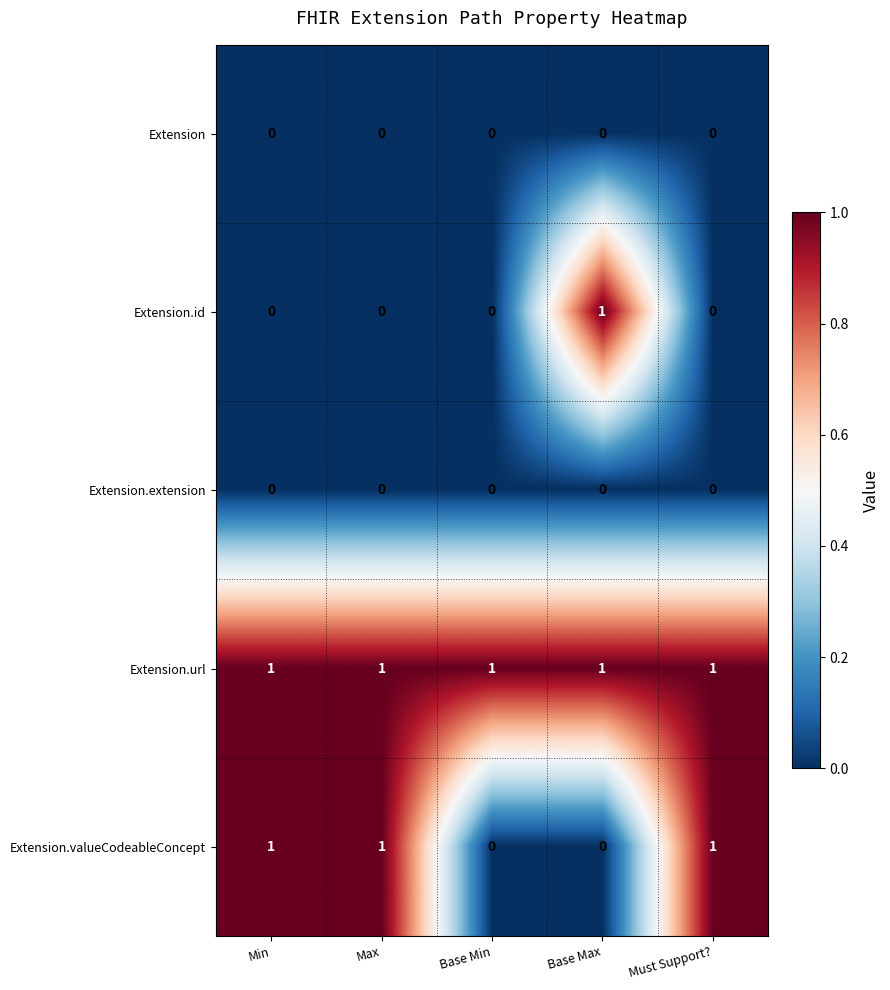

Reading right to left, extract all data points from this chart.

Extension: 0	0	0	0	0
Extension.id: 0	1	0	0	0
Extension.extension: 0	0	0	0	0
Extension.url: 1	1	1	1	1
Extension.valueCodeableConcept: 1	0	0	1	1